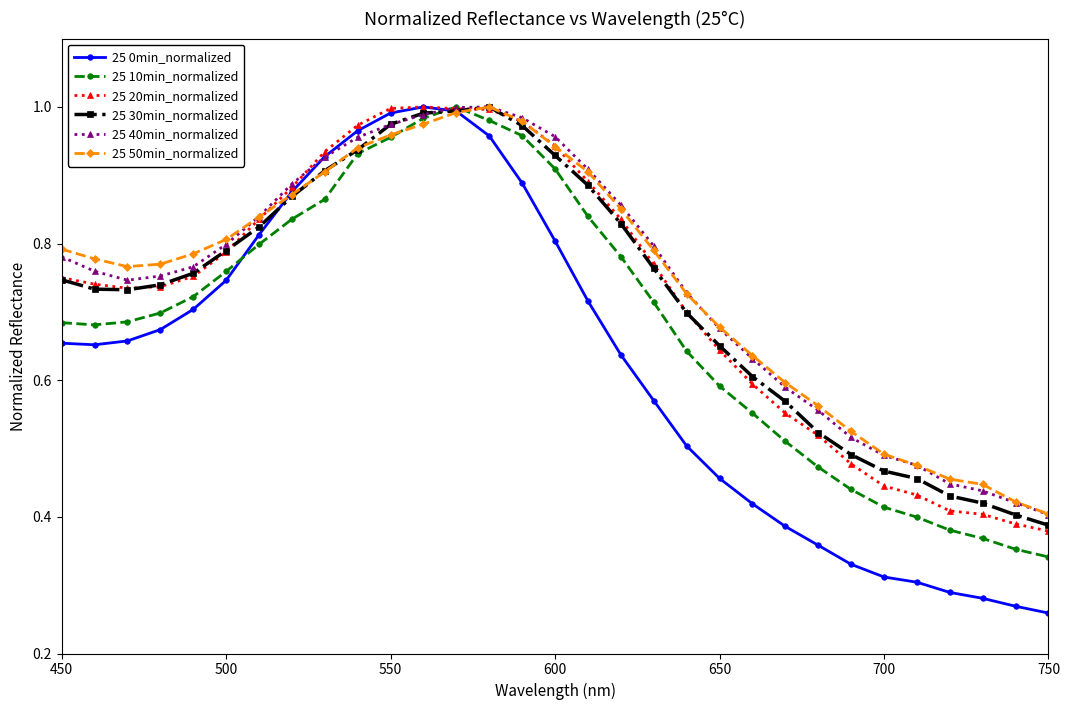

At how many categories does at least one series exceed 0?

31